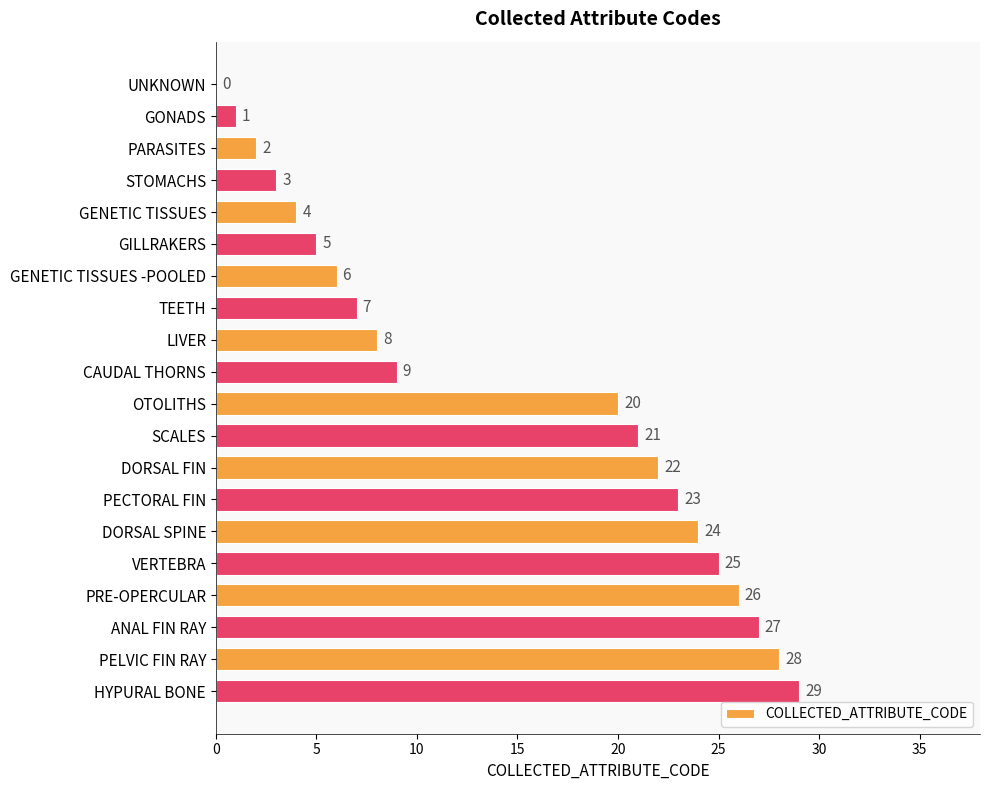

What is the change in value from PARASITES to DORSAL FIN?

+20